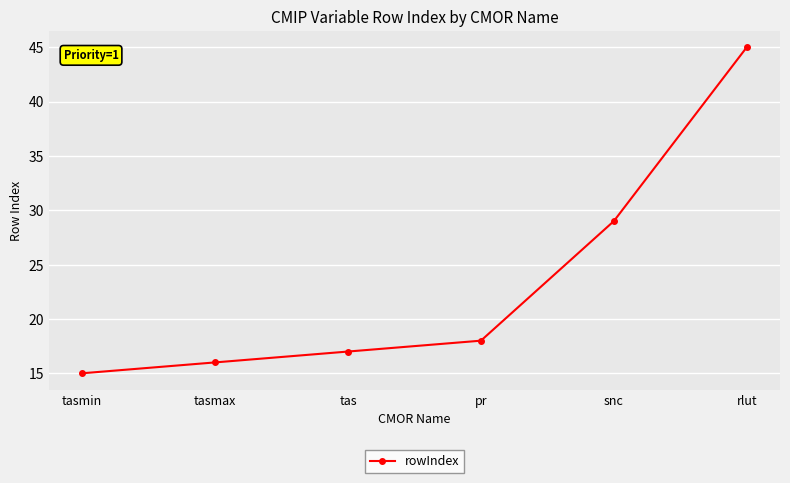

How many values are below 18?

3